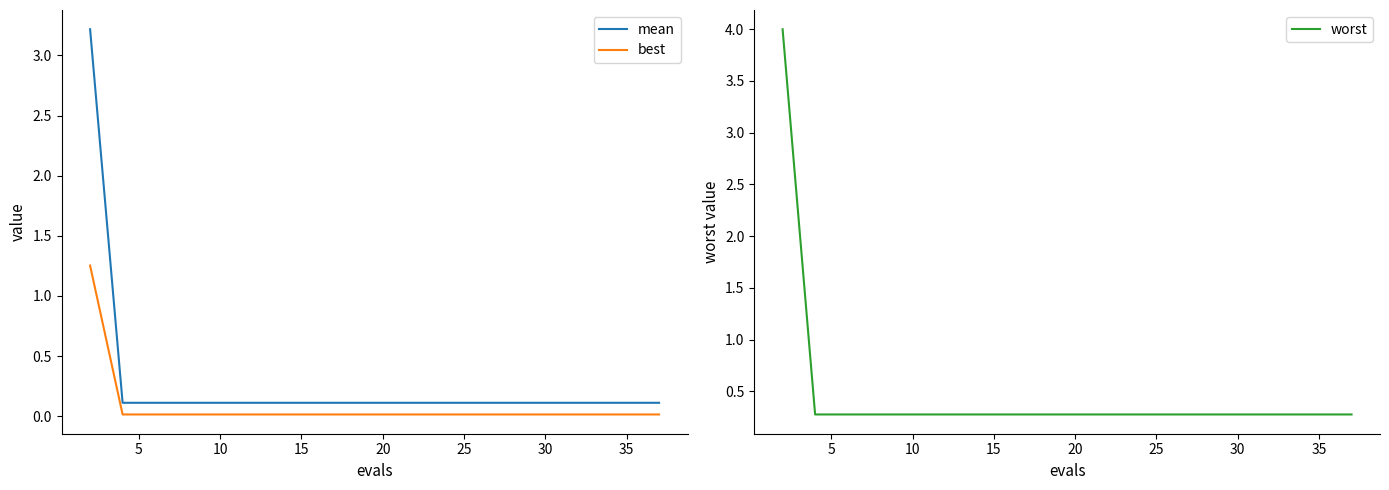

Is this an area chart (filled region under the line)?

No